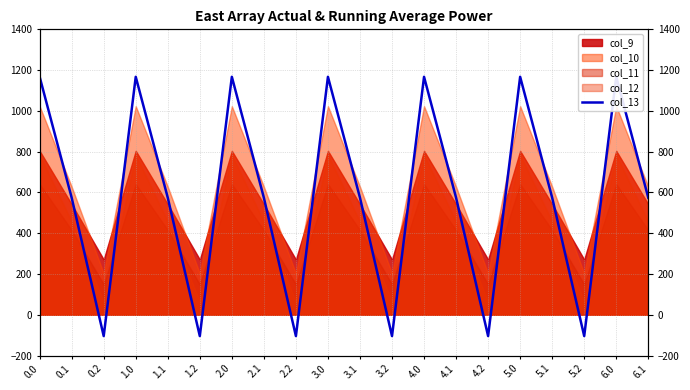

List the labels in order of value, largest first.

0.0, 1.0, 2.0, 3.0, 4.0, 5.0, 6.0, 0.1, 1.1, 2.1, 3.1, 4.1, 5.1, 6.1, 0.2, 1.2, 2.2, 3.2, 4.2, 5.2